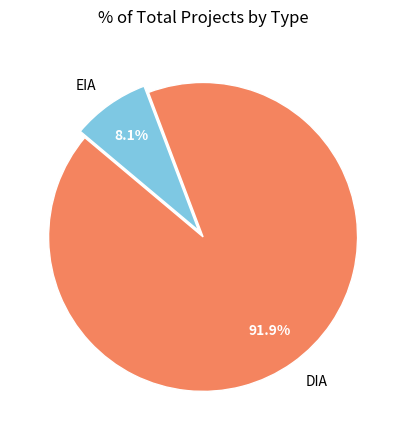

Is it true that DIA is 92% of the pie?

True